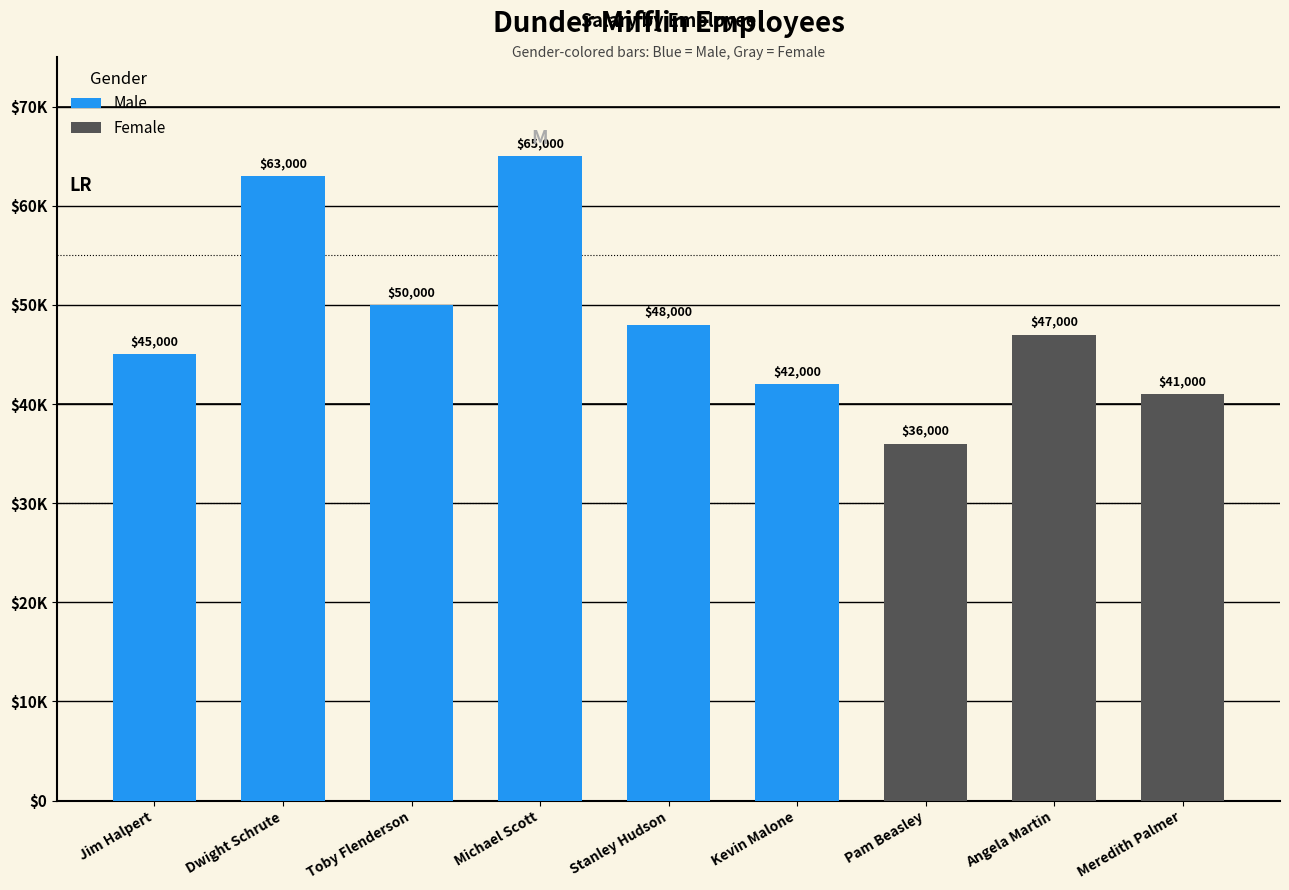

Which series has the widest spread of values?

Salary